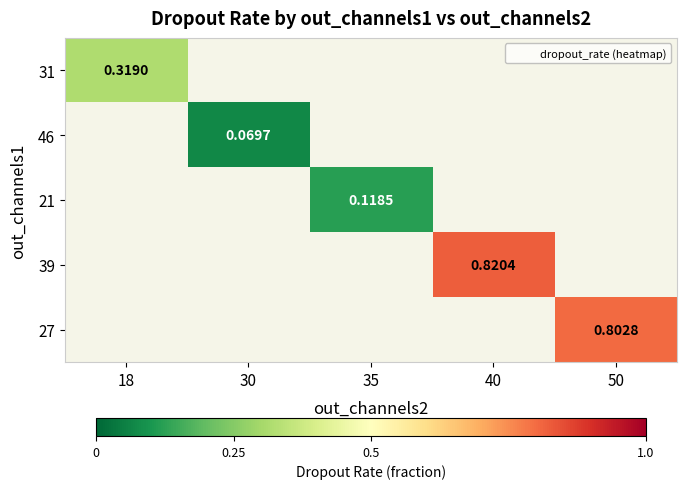

At how many categories does at least one series exceed 0?

5